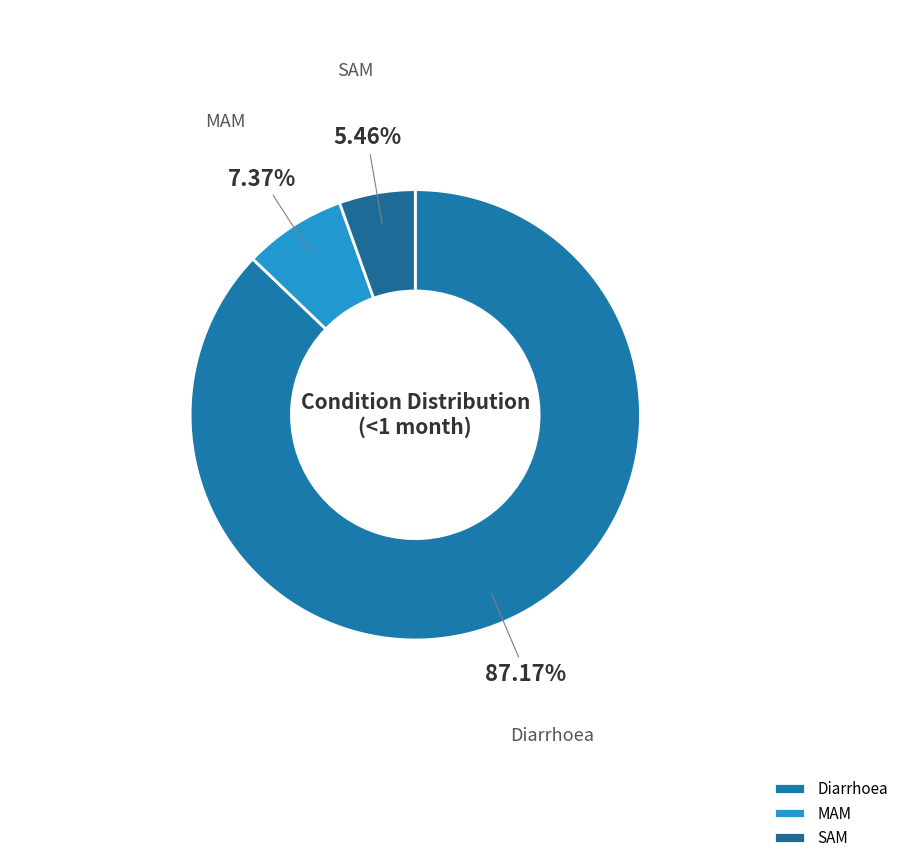

Which slice is the smallest?

SAM